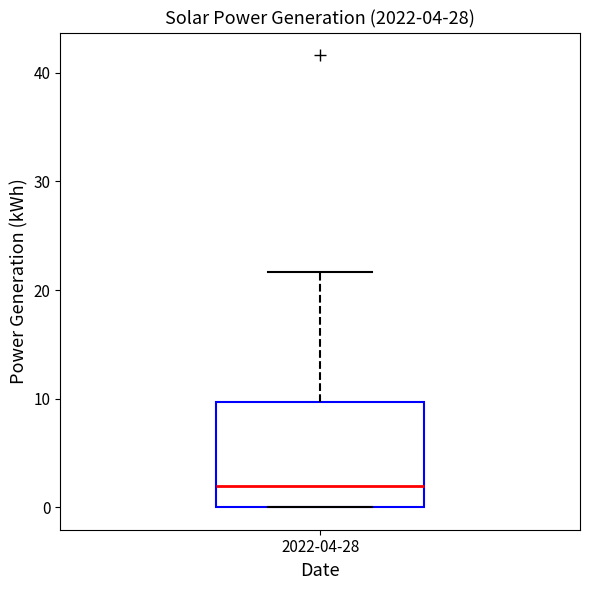

Where is the lower edge of the box for 2022-04-28 on the y-axis? The values are not printed on the chart, so give them approximately, as read against the axis.

0